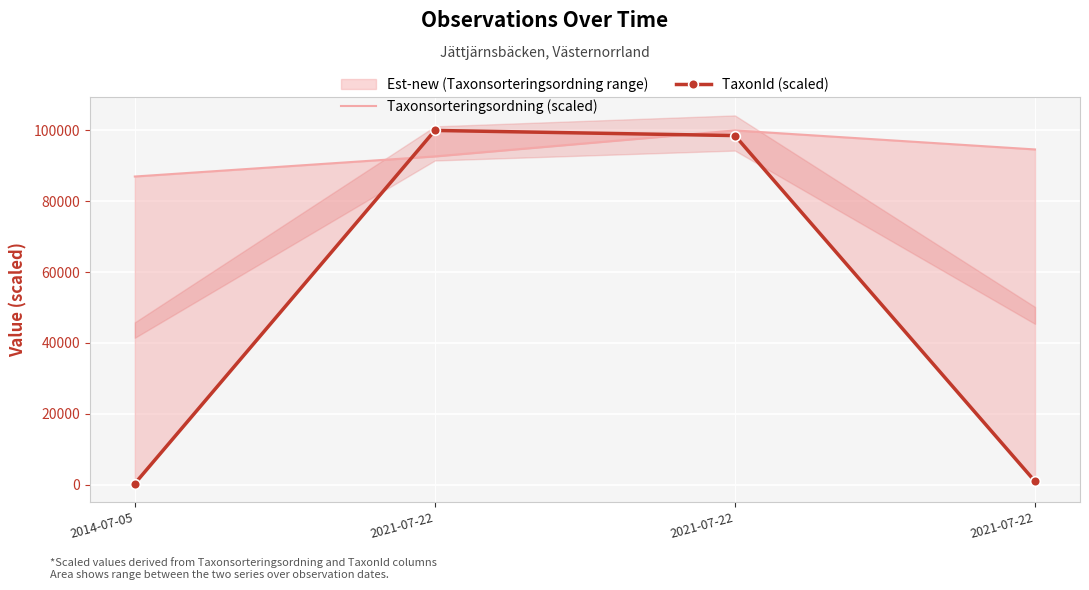

List the series in order of their peak value, lowest first.

Taxonsorteringsordning (scaled), TaxonId (scaled)